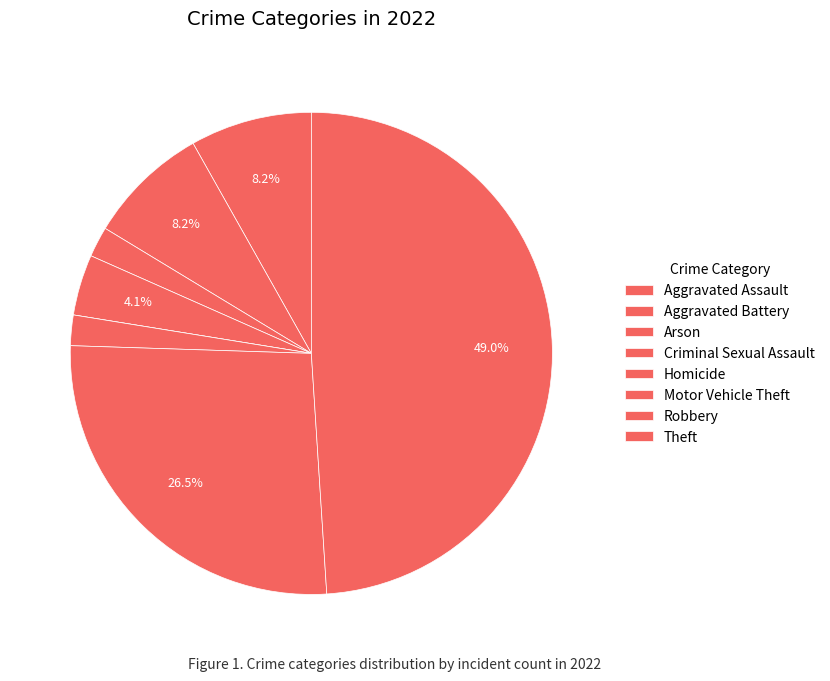

How many slices are in this pie chart?

8